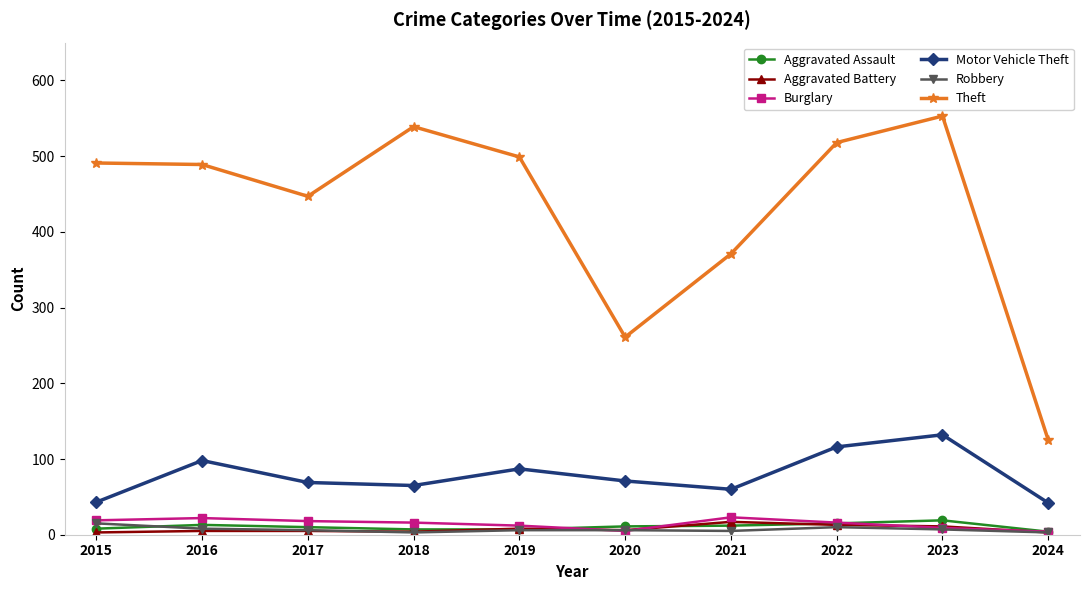

What is the smallest value displayed?

3